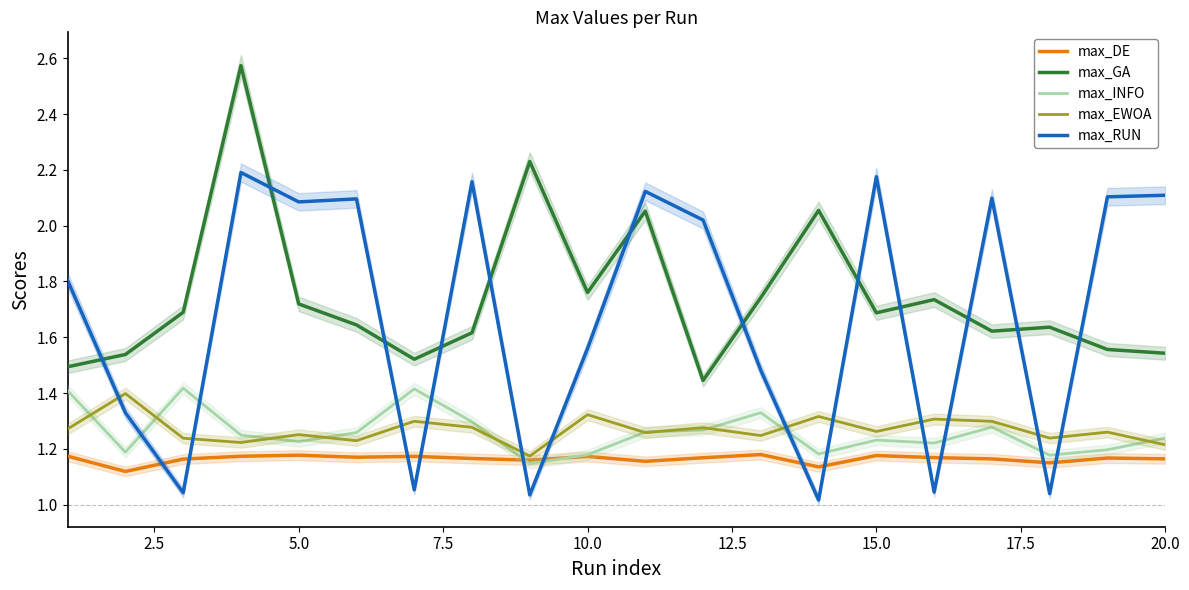

True or false: max_EWOA and max_GA cross at least once.

False